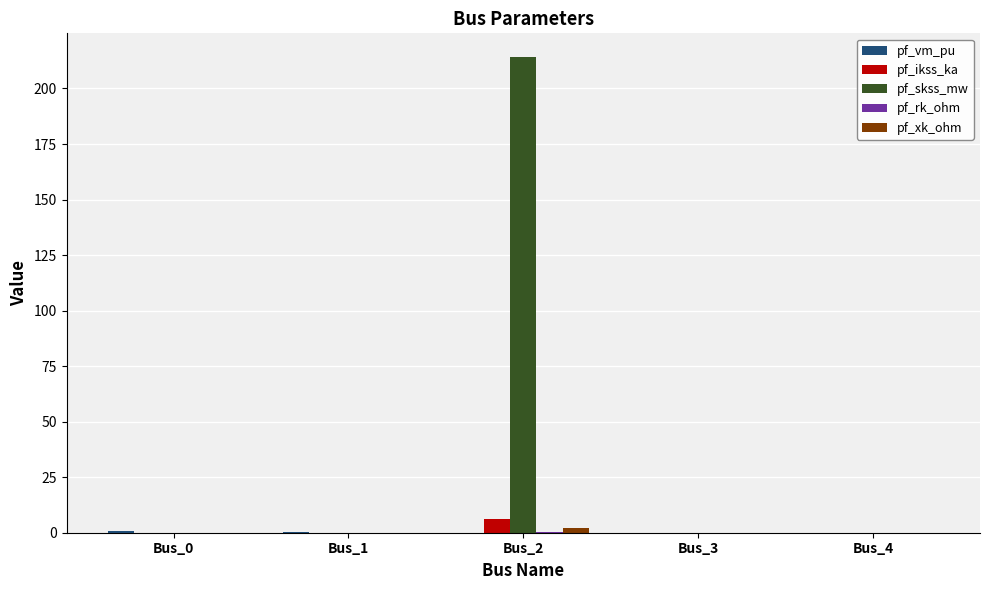

What is the total value across all series at Bus_3?

0.1